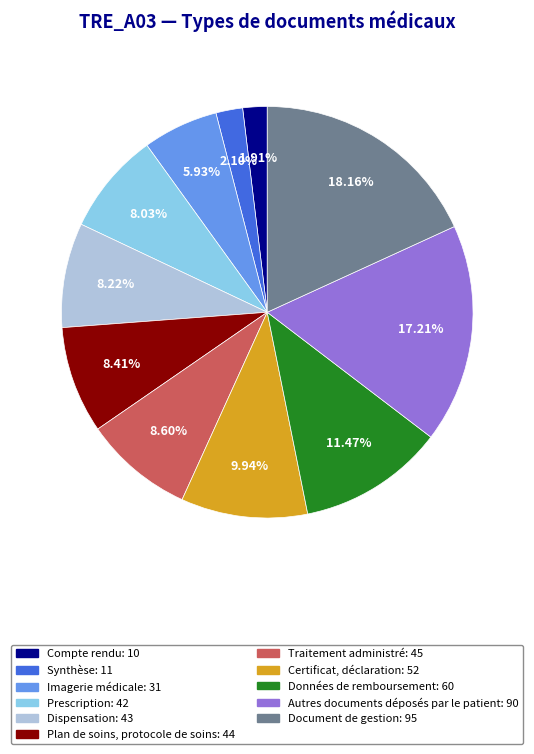

What is the ratio of the value at Traitement administré to the value at Document de gestion?

0.5